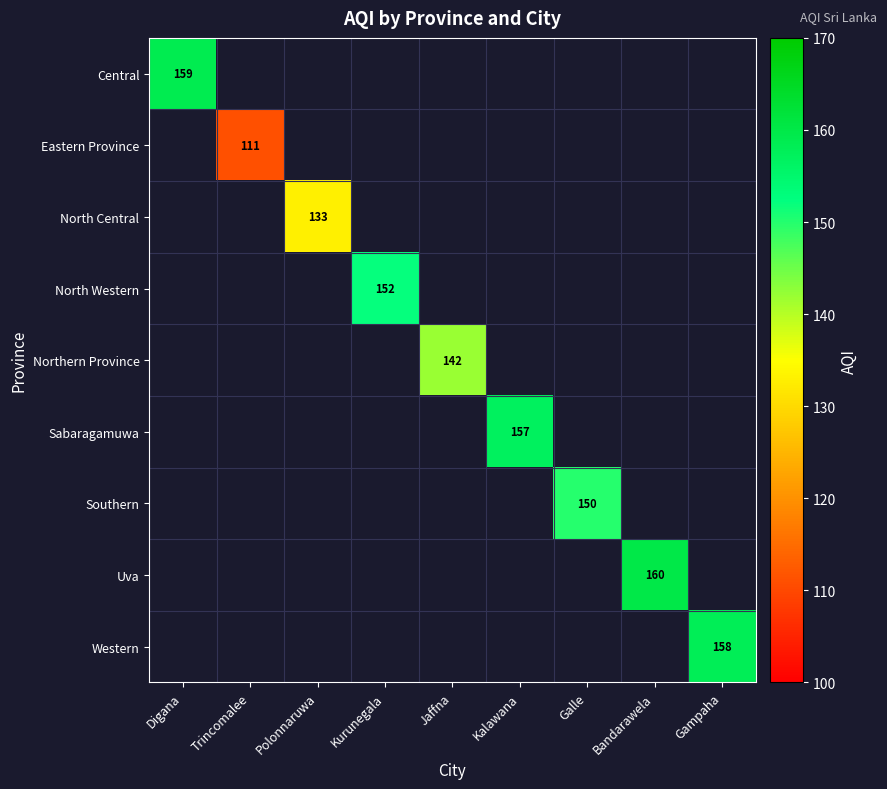

At which category does the chart reach its peak across all series?

Bandarawela